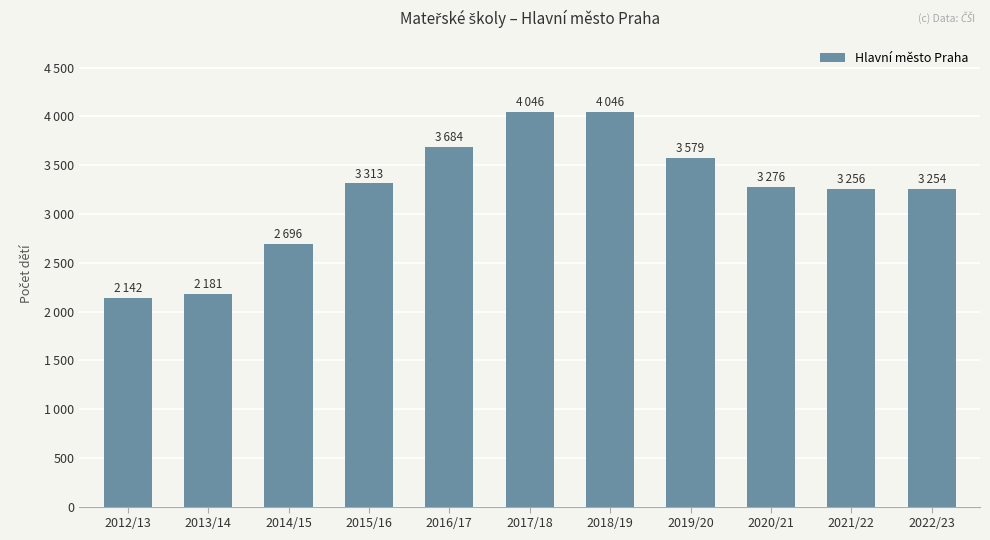

The value at 2022/23 is 1328. True or false?

False